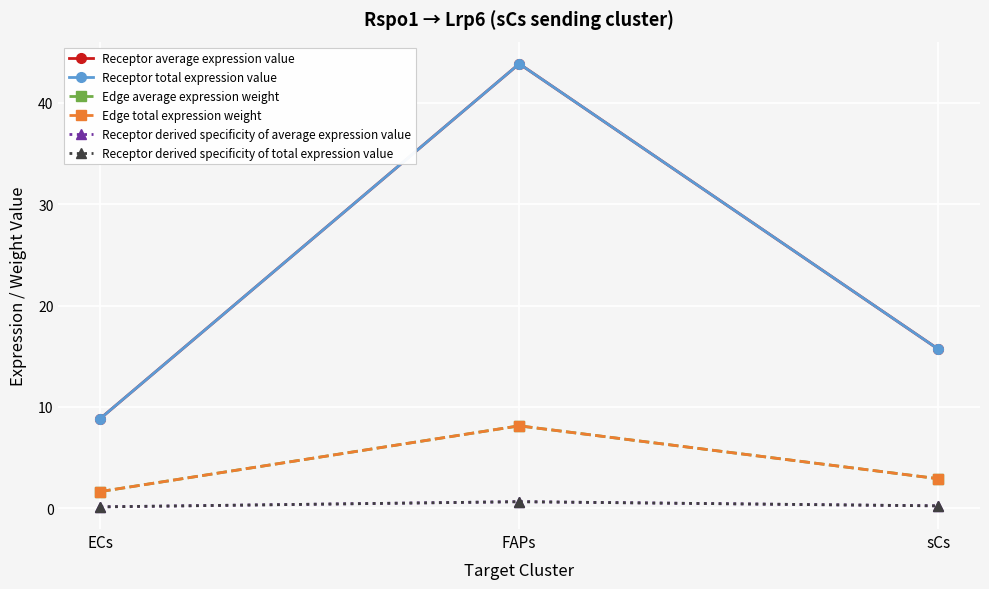

At which label does Receptor total expression value reach its minimum?

ECs